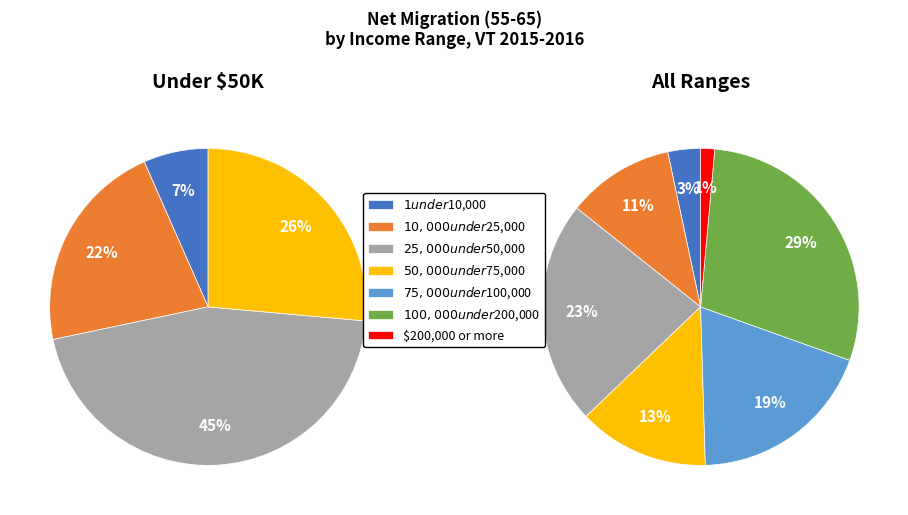

What is the smallest slice in the pie chart?

$200,000 or more